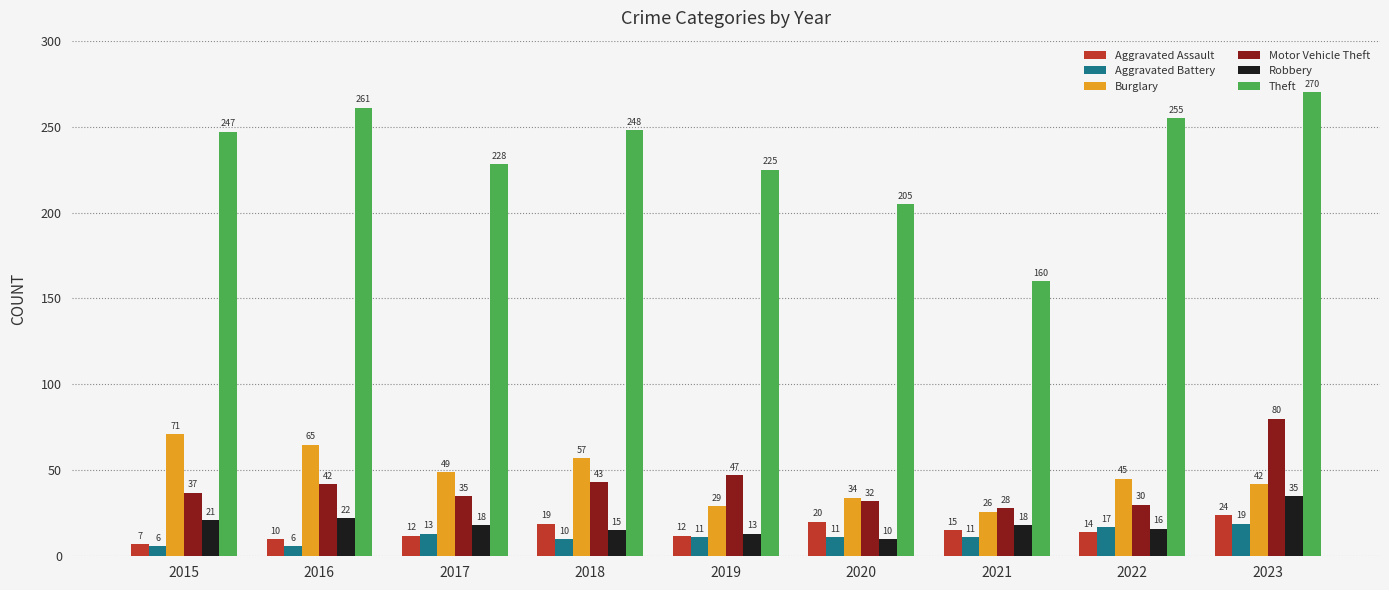

The value of Robbery at 2021 is 7. True or false?

False